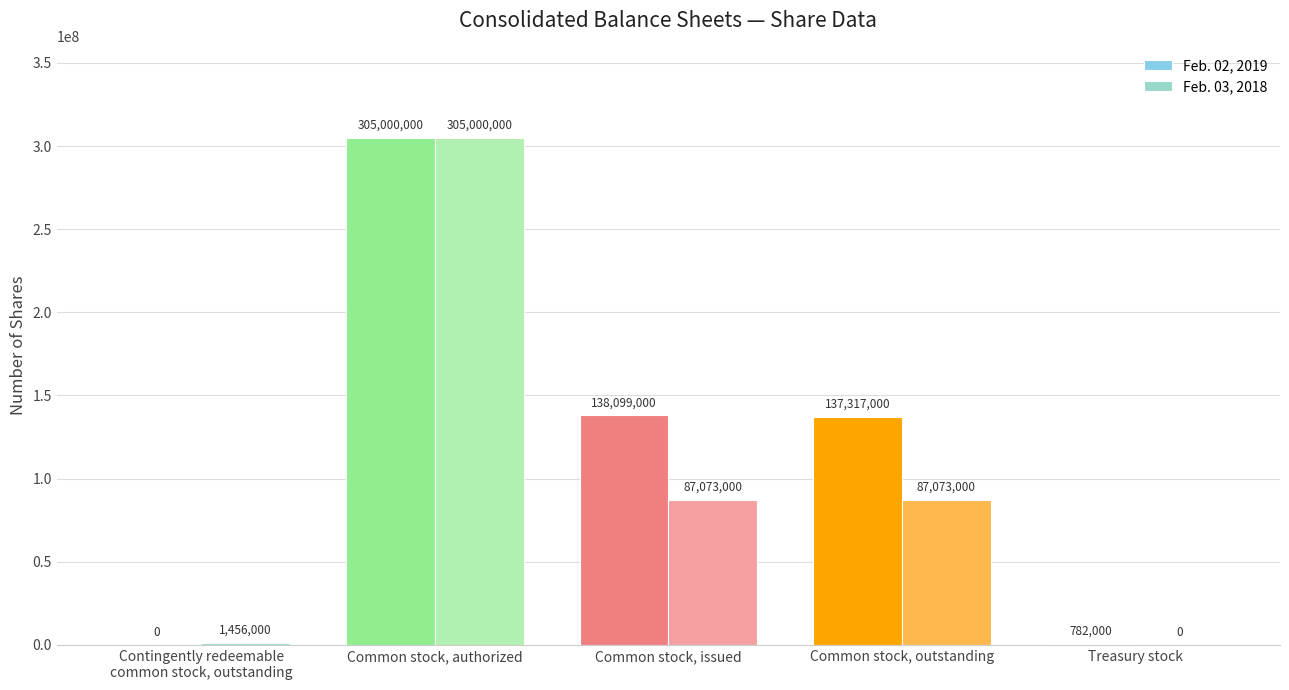

At which label does Feb. 03, 2018 first exceed 87073000?

Common stock, authorized